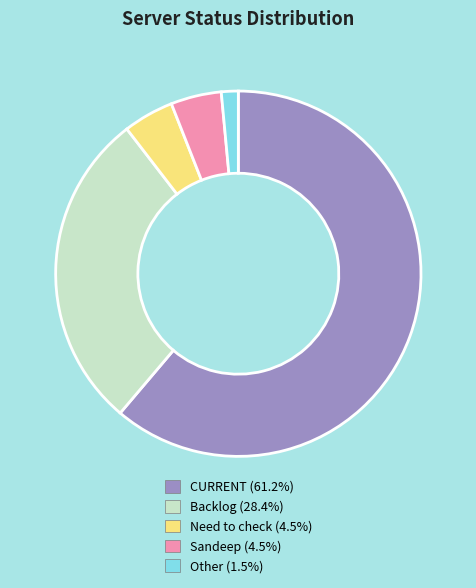

Does any single category account for the majority?

Yes